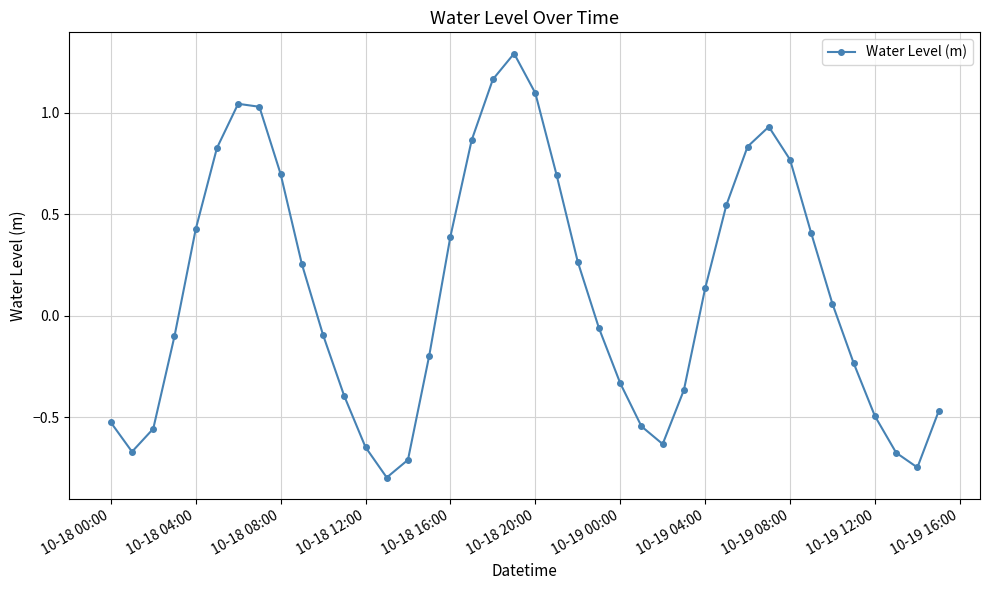

True or false: there are more than 1 points higher than both neighbors.

True